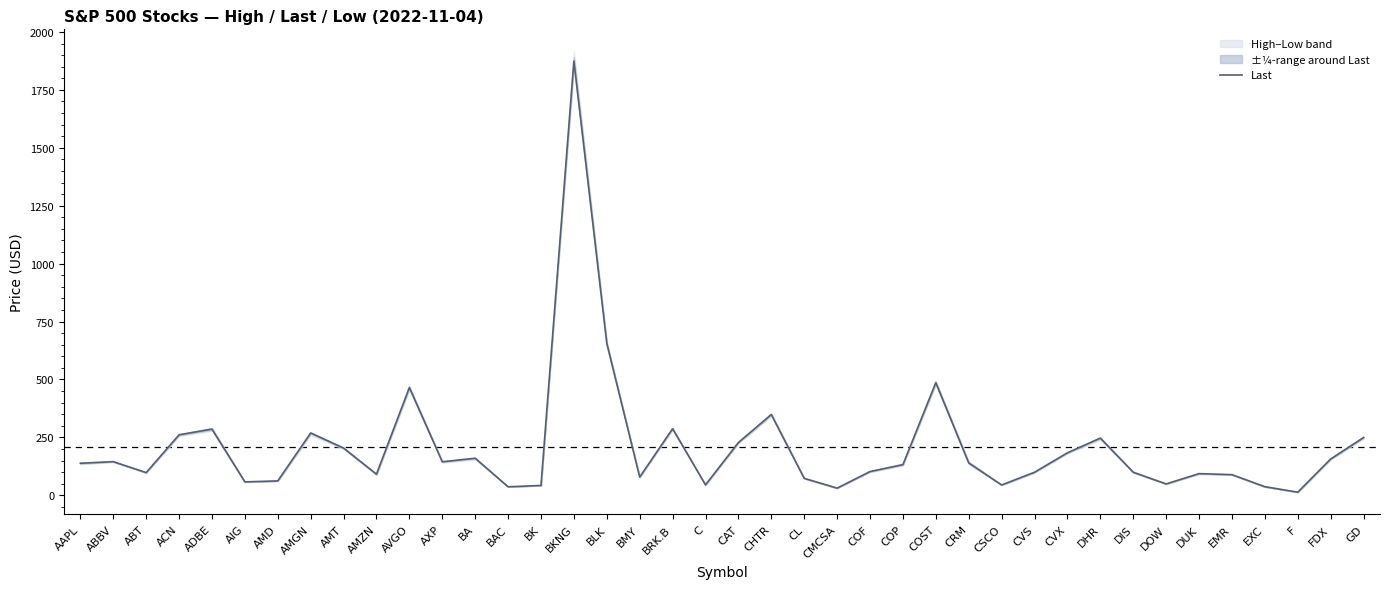

What is the difference between the maximum and minimum values?

1860.9